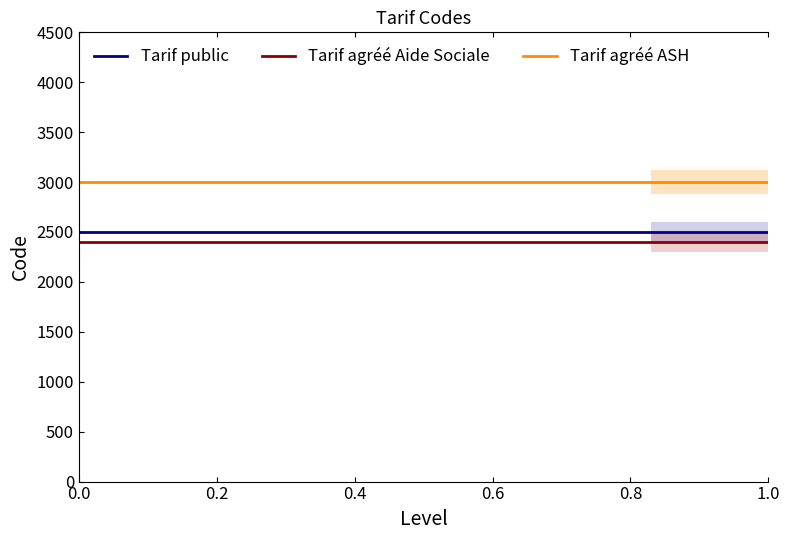

Is this an area chart (filled region under the line)?

No